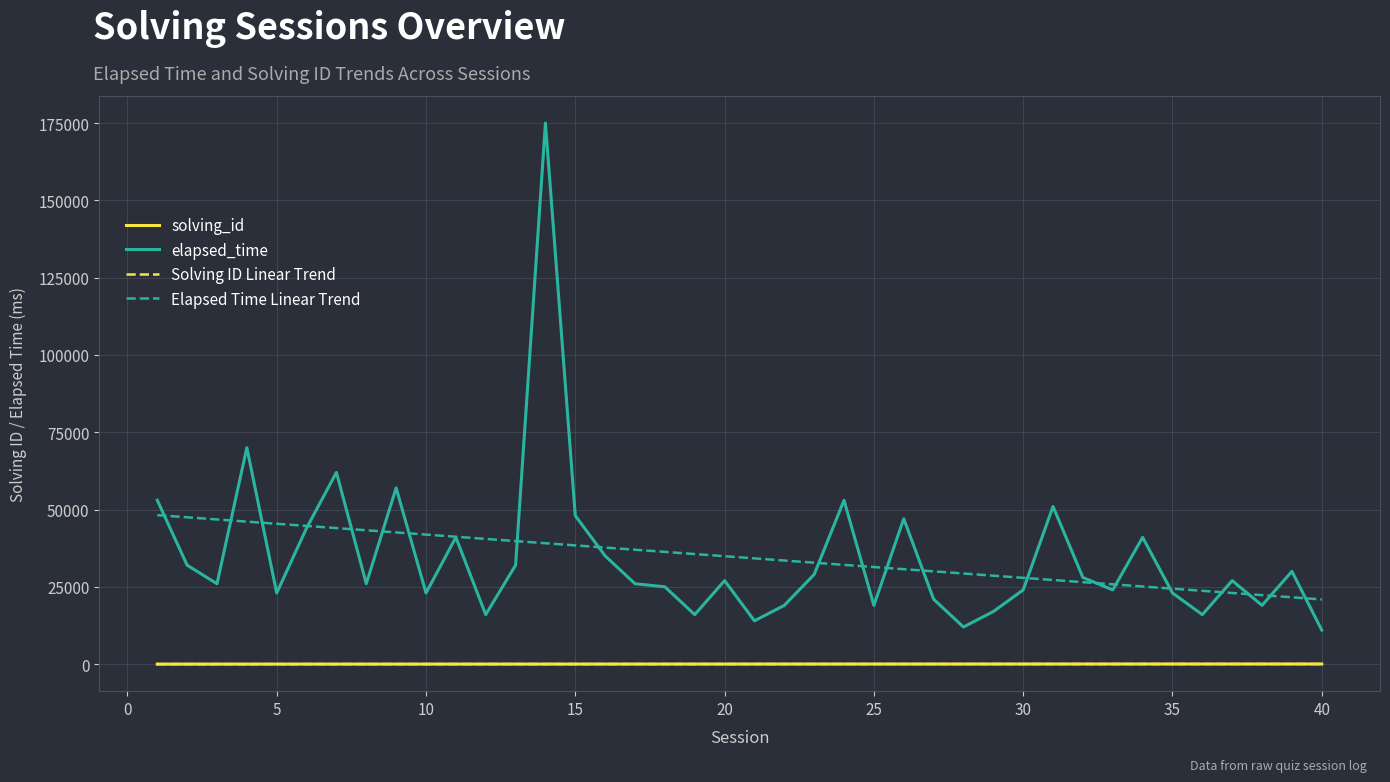

Rank the series by their maximum value, from highest to lowest.

elapsed_time, Elapsed Time Linear Trend, solving_id, Solving ID Linear Trend